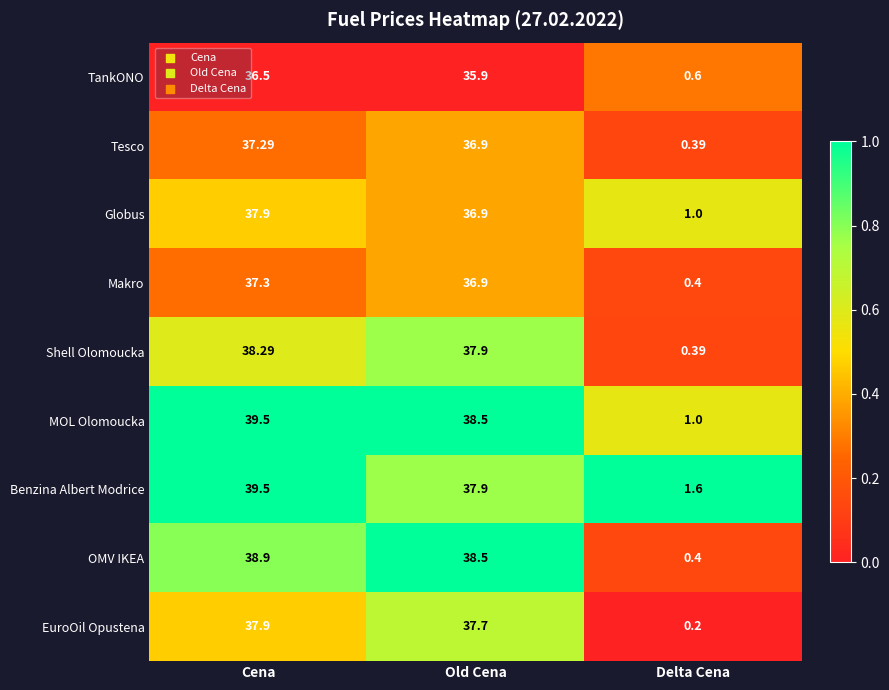

What is the total value across all series at Old Cena?

337.1